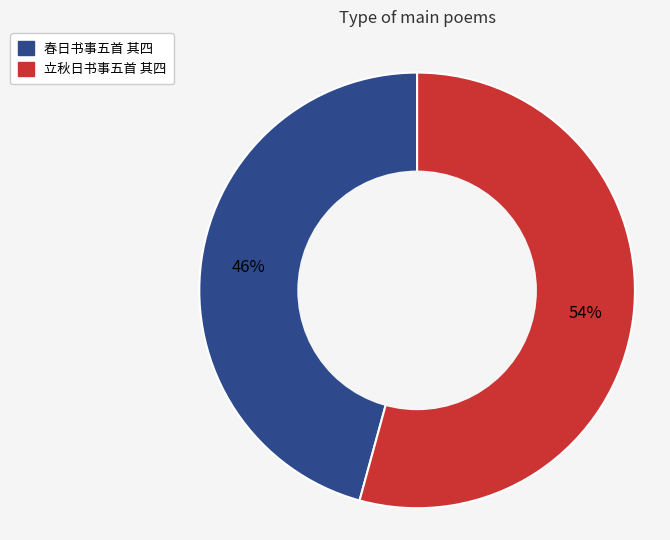

Which category accounts for the majority?

立秋日书事五首 其四